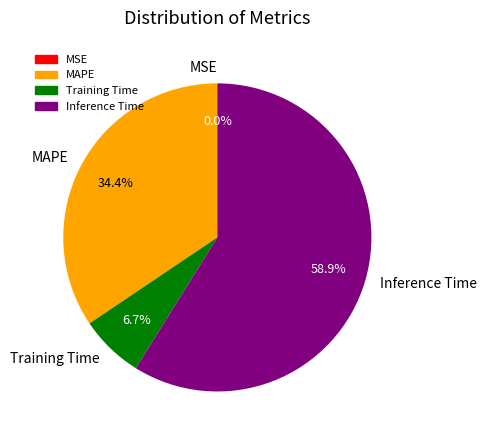

What percentage is NOT represented by Inference Time?

41.1%